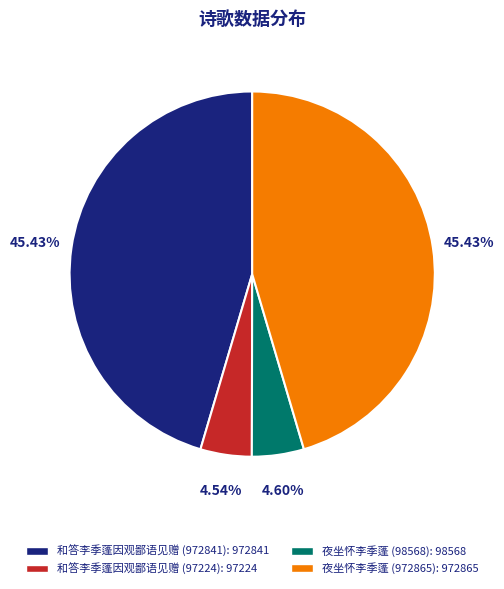

Between 夜坐怀李季蓬 (972865) and 夜坐怀李季蓬 (98568), which is larger?

夜坐怀李季蓬 (972865)